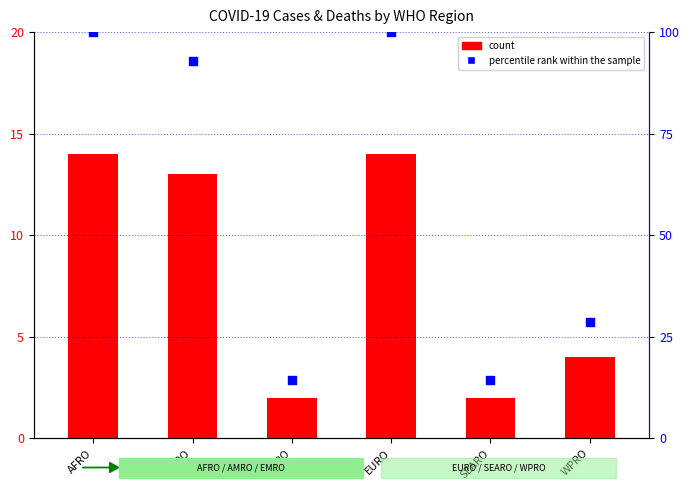

Which series contains the lowest Y value?

count